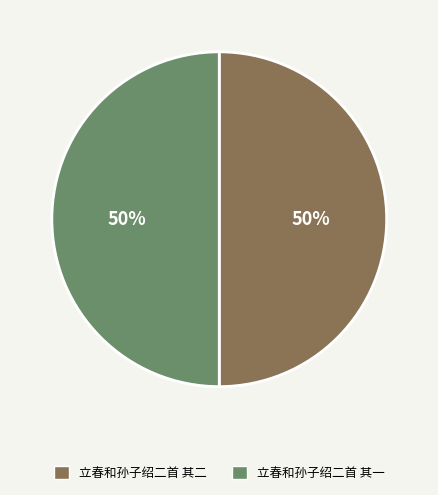

To the nearest percent, what is the average slice percentage?

50%